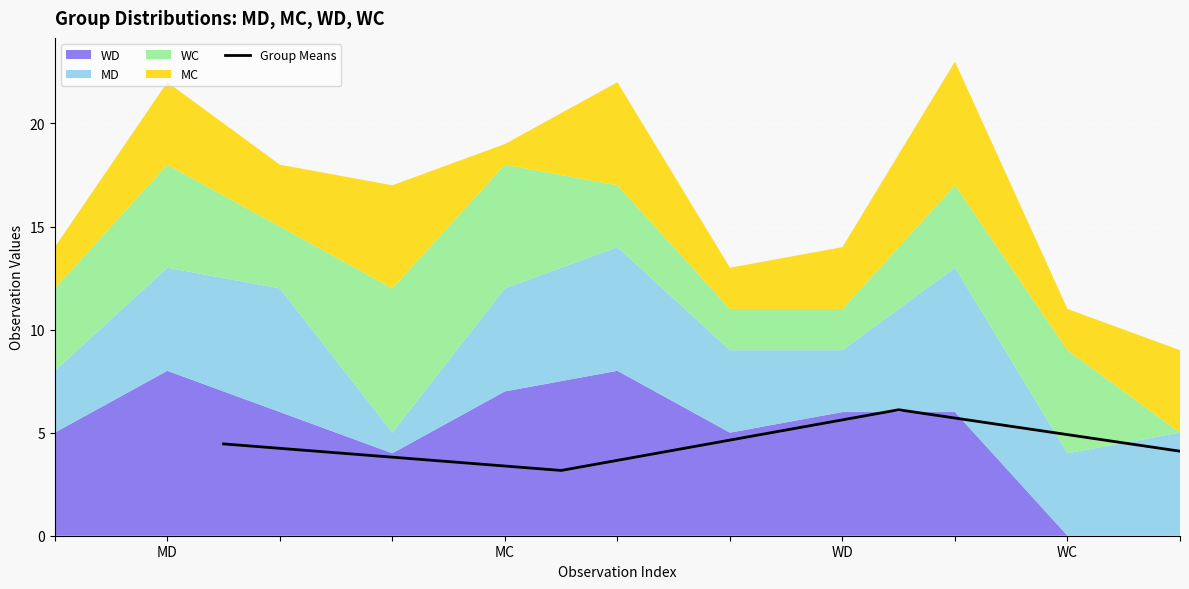

How many lines are shown in the chart?

1